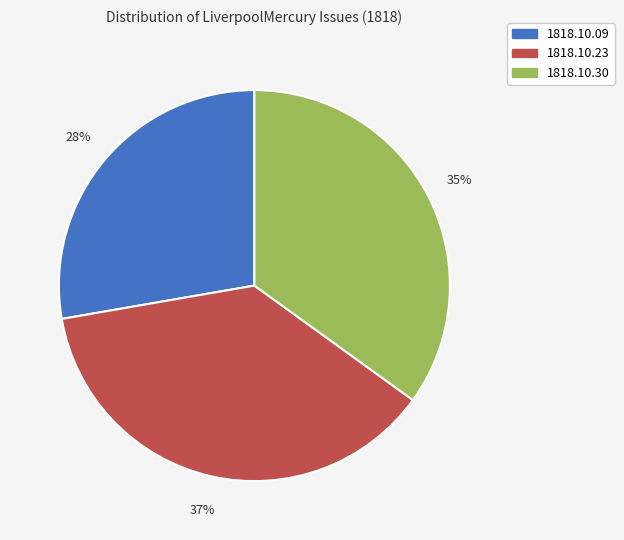

How many slices are in this pie chart?

3